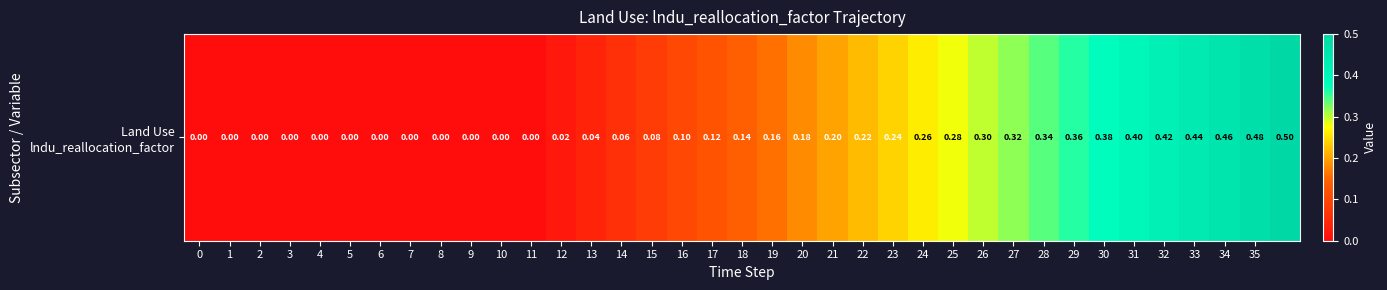

What is the maximum value shown in the chart?

0.5